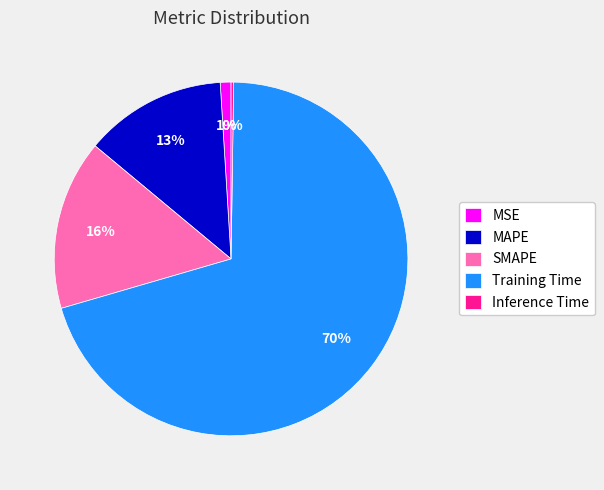

Which category has the biggest portion of the pie?

Training Time